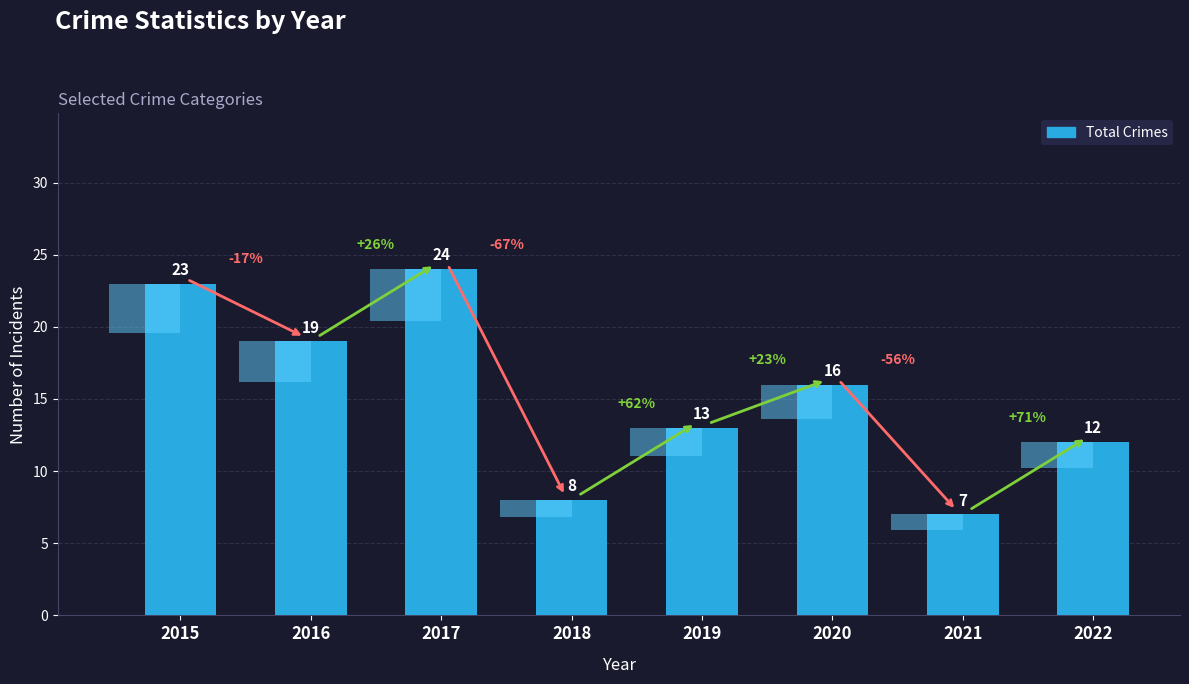

What is the sum of all values?

122